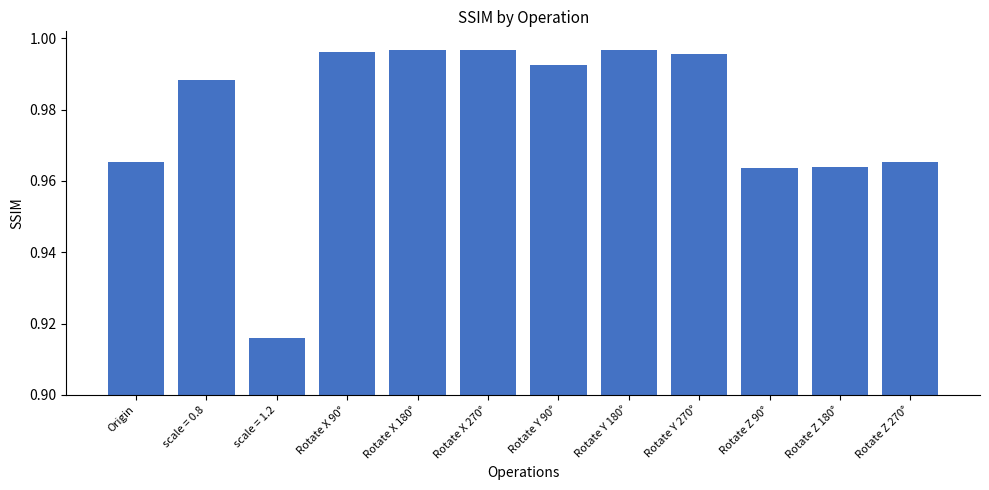

What is the sum of the values at Rotate Y 180° and Rotate Y 270°?

2.0